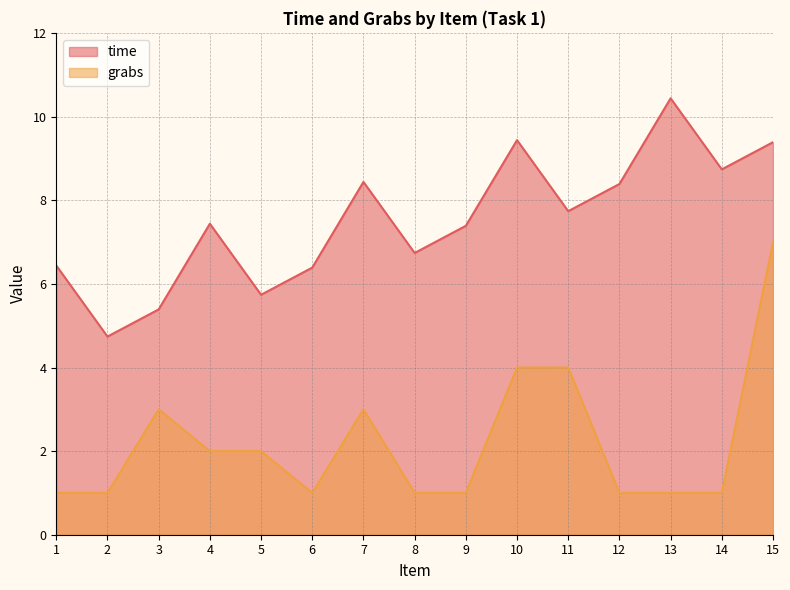

Reading left to right, what are all the values shown in this chart?

time: 6.4	4.7	5.4	7.4	5.7	6.4	8.4	6.7	7.4	9.4	7.7	8.4	10.4	8.7	9.4
grabs: 1.0	1.0	3.0	2.0	2.0	1.0	3.0	1.0	1.0	4.0	4.0	1.0	1.0	1.0	7.0